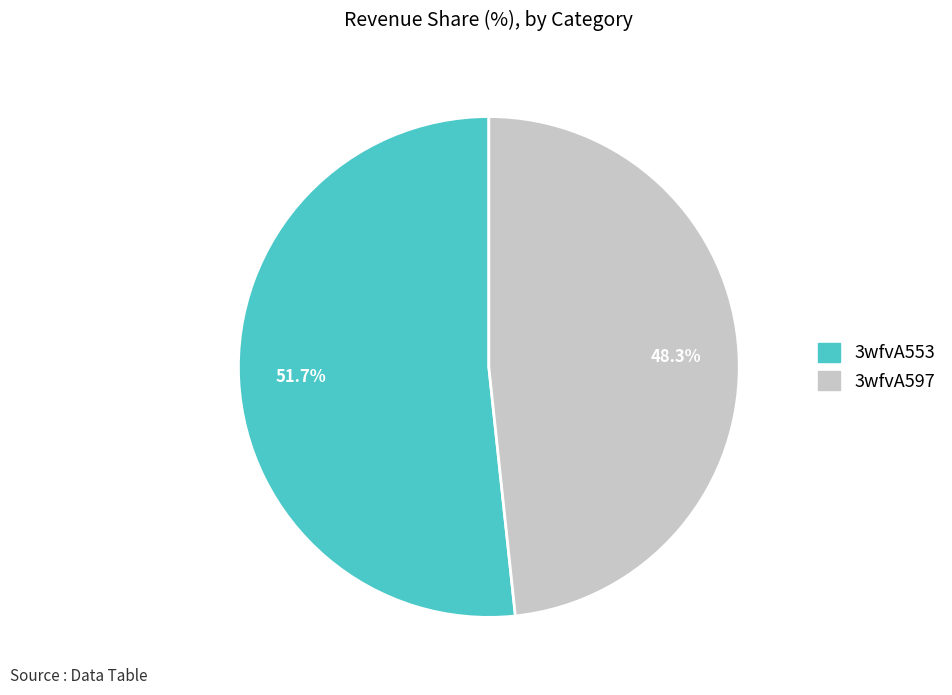

Approximately how many times larger is the value at 3wfvA597 compared to 3wfvA553?

0.9